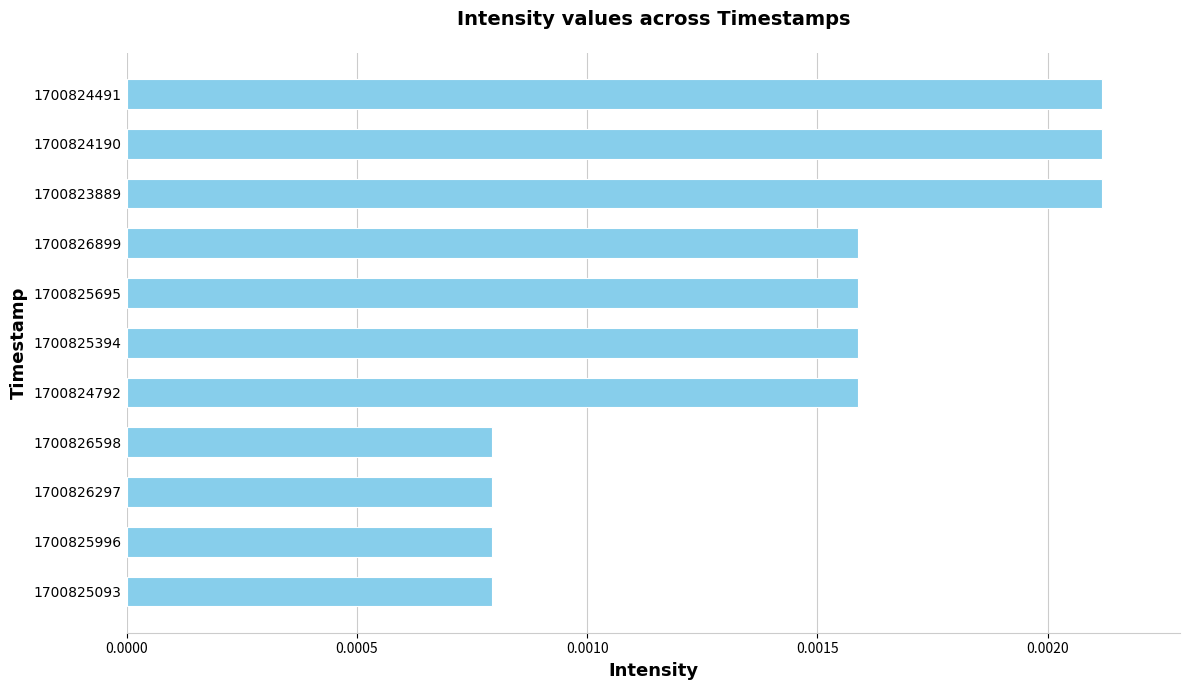

Count the values in the range 0 to 1.

11